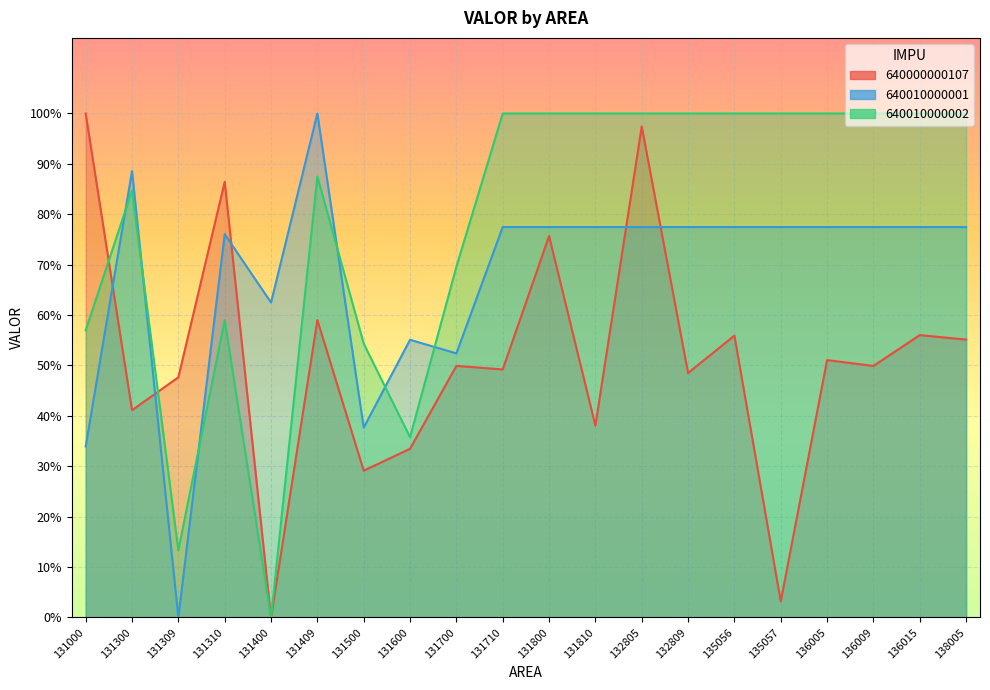

What are all the series names shown in the legend?

640000000107, 640010000001, 640010000002